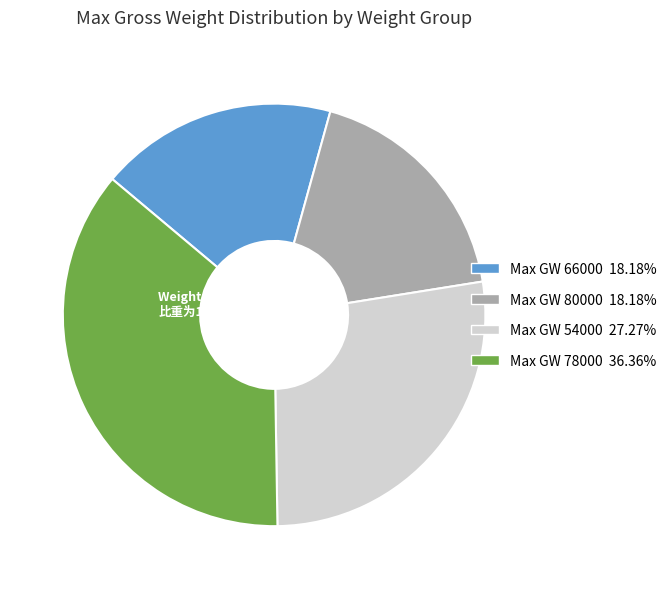

What percentage is the 54000 slice, to the nearest percent?

27%